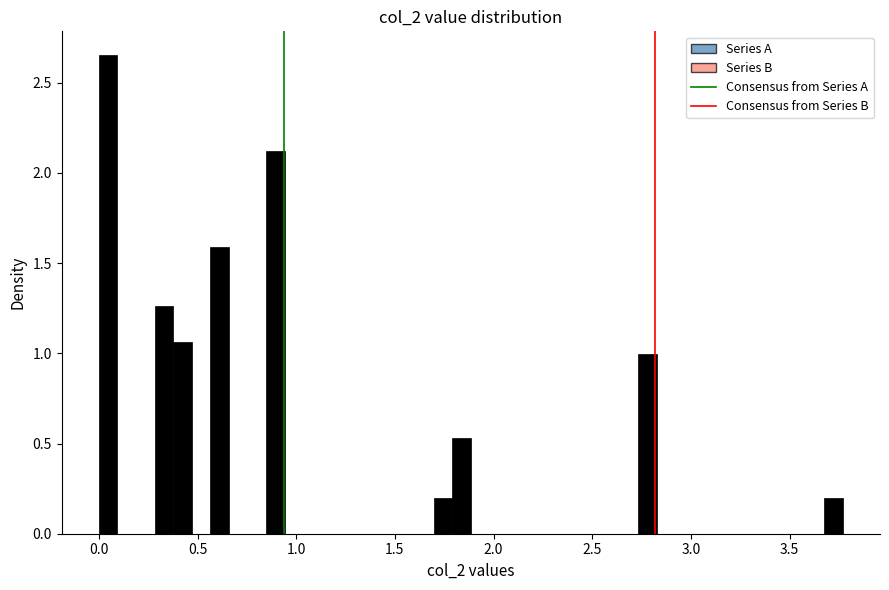

Around what value on the x-axis is the tallest bar? Give the approximate position of its centre, as read against the axis.

0.05